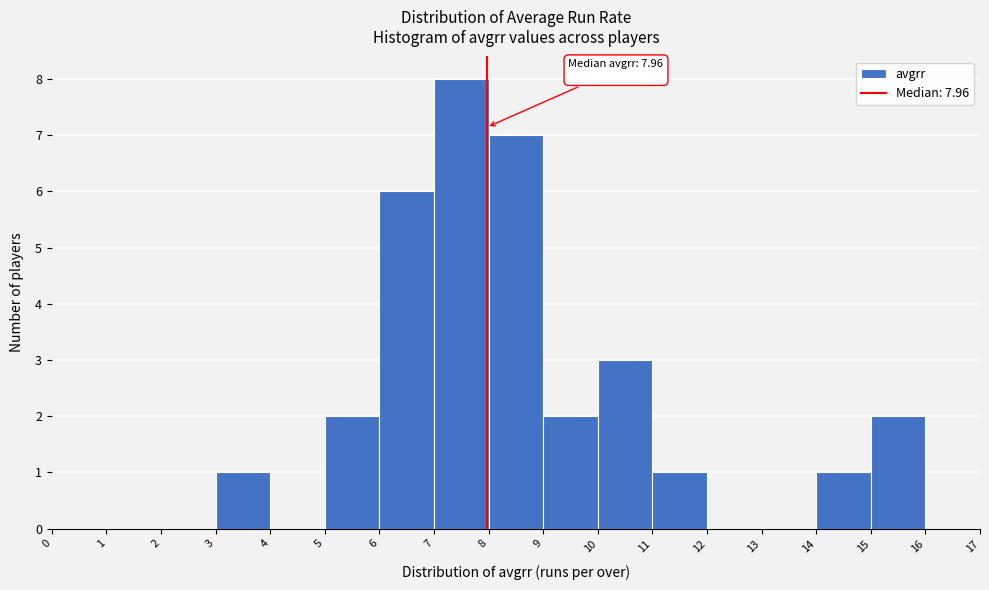

Over which range of the x-axis is the bar tallest?

7 to 8